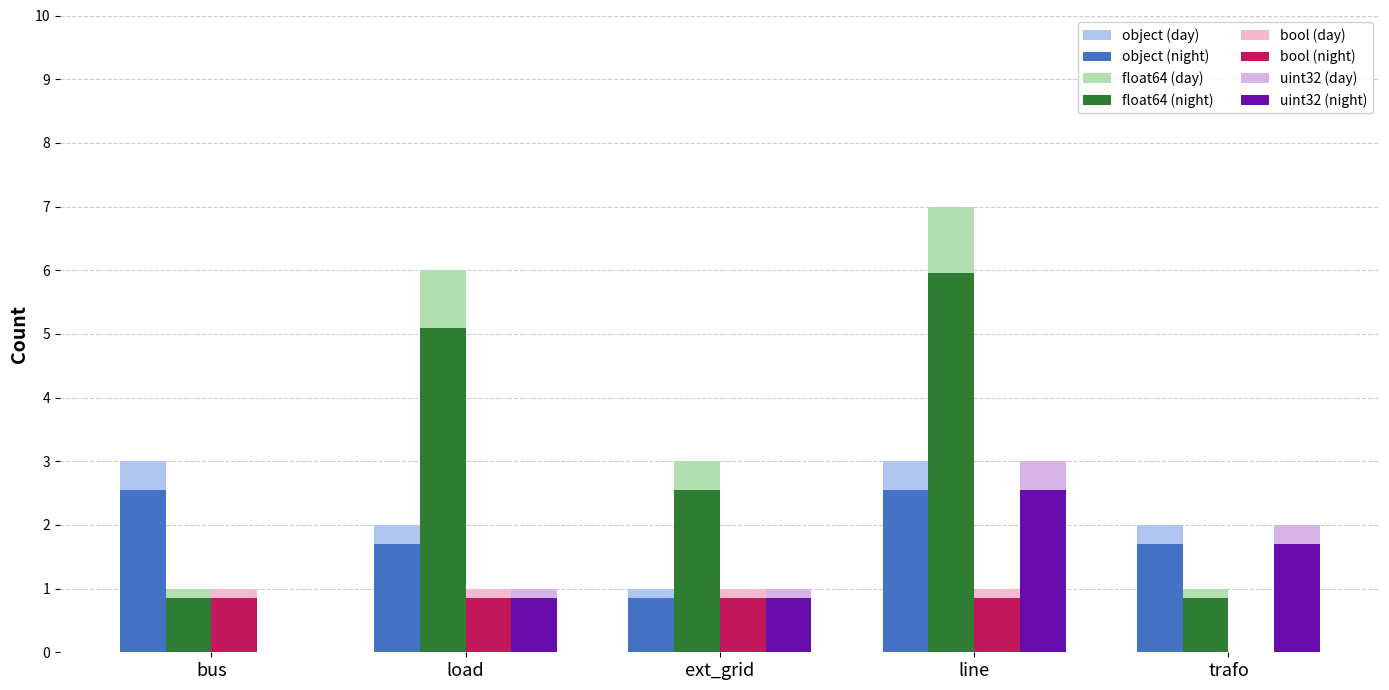

Are the bars horizontal?

No